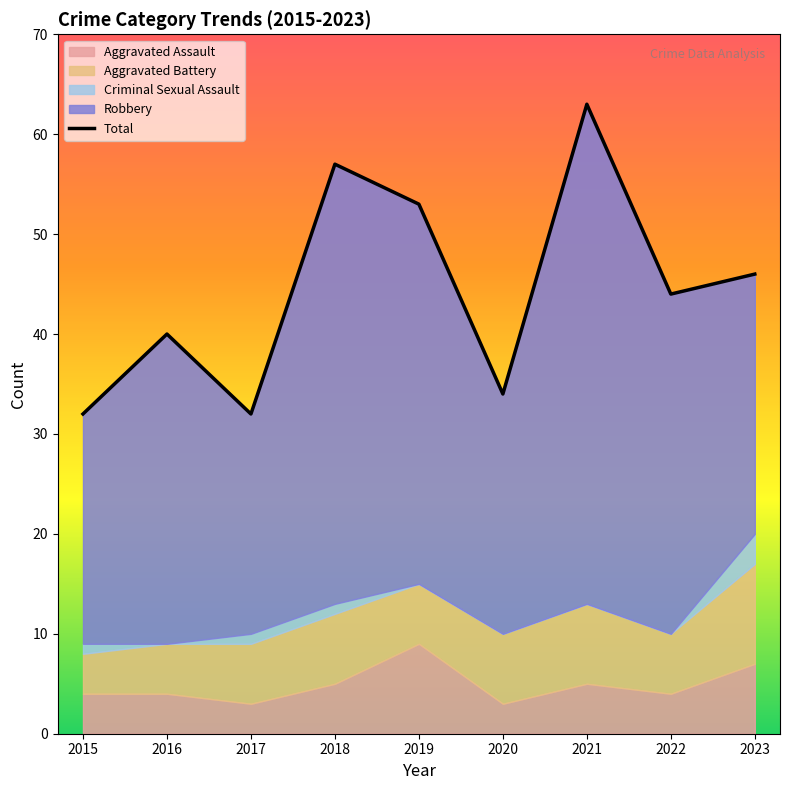

How many data points does each series have?

9